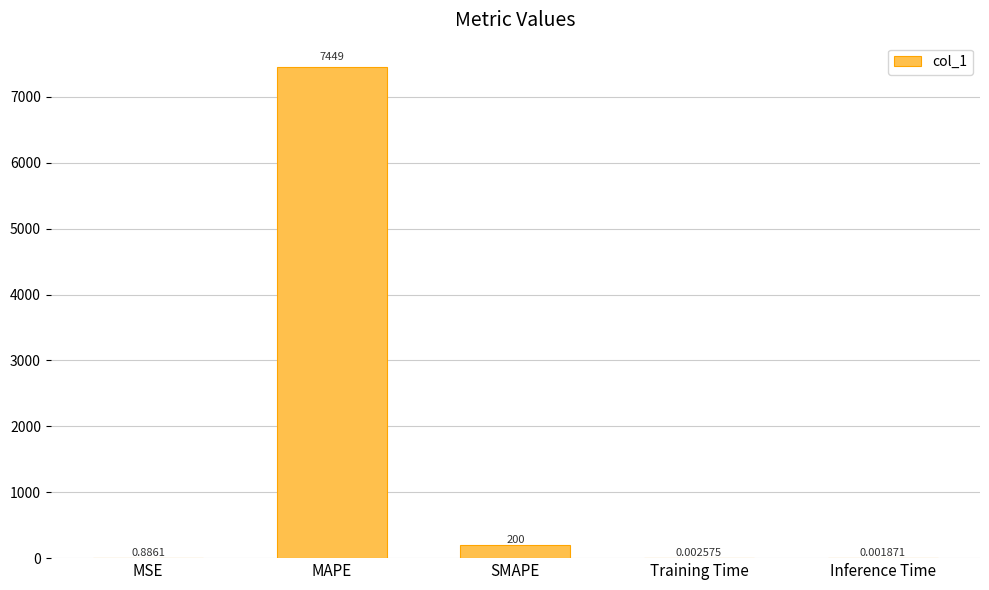

Where is the data nearest to the value 3724?

SMAPE